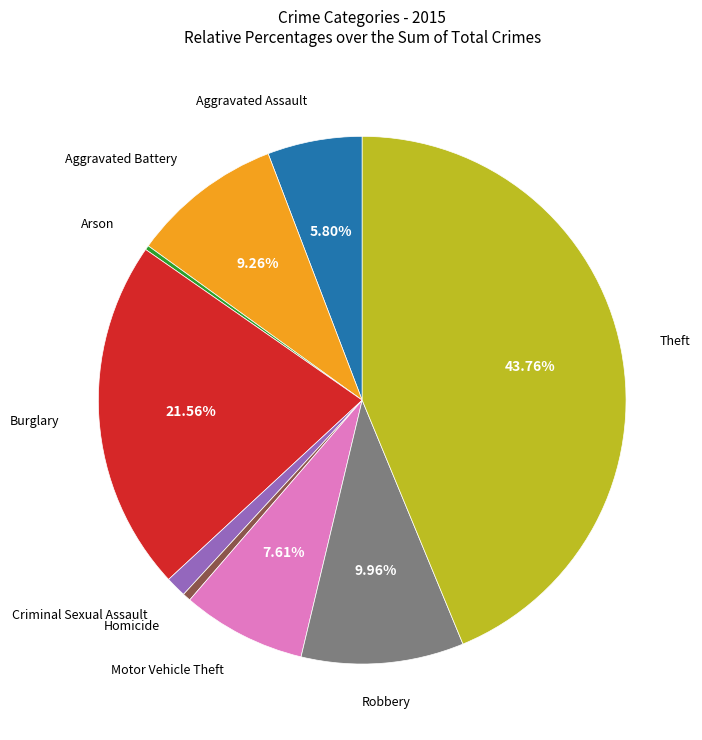

Do Criminal Sexual Assault and Burglary together represent more than half of the pie?

No